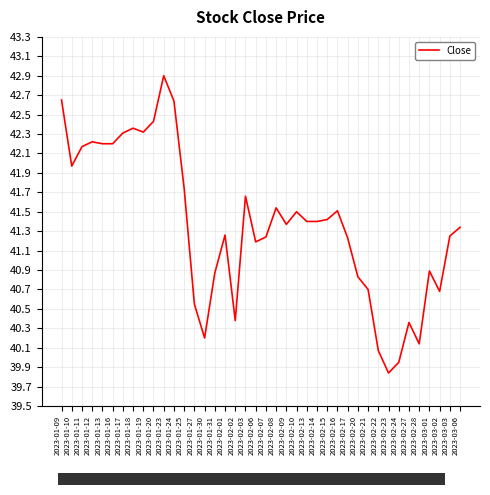

What is the change in value from 2023-01-31 to 2023-02-17?

+0.4